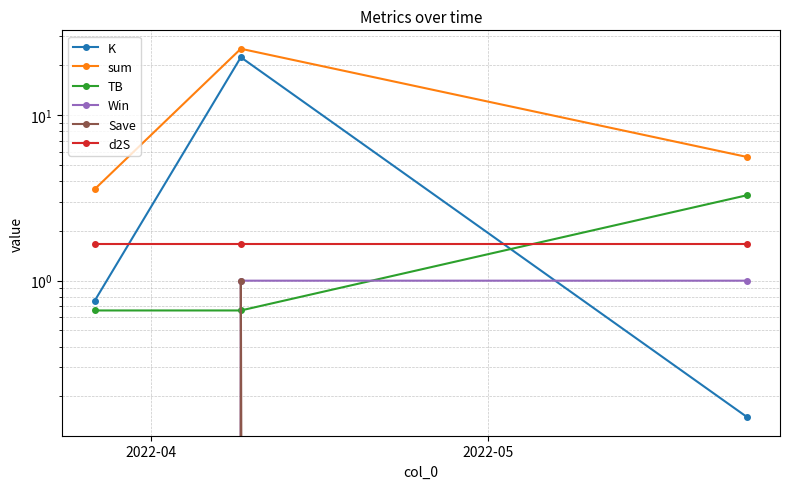

What is the total value across all series at 2022-04?

6.6